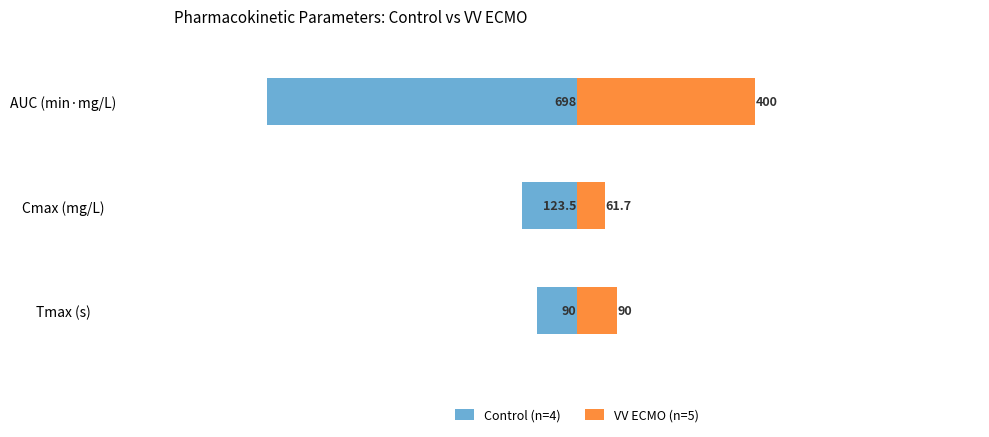

Reading left to right, extract all data points from this chart.

Control (n=4): -90.0	-123.5	-698.0
VV ECMO (n=5): 90.0	61.7	400.0